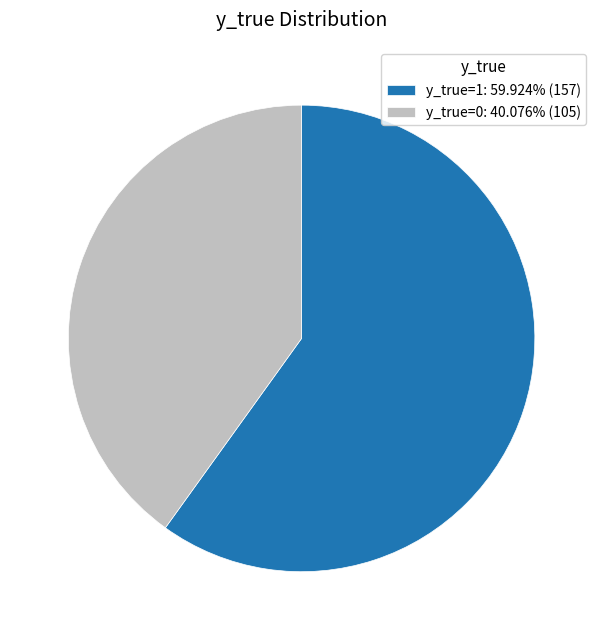

Which slice represents more than half of the pie?

y_true=1